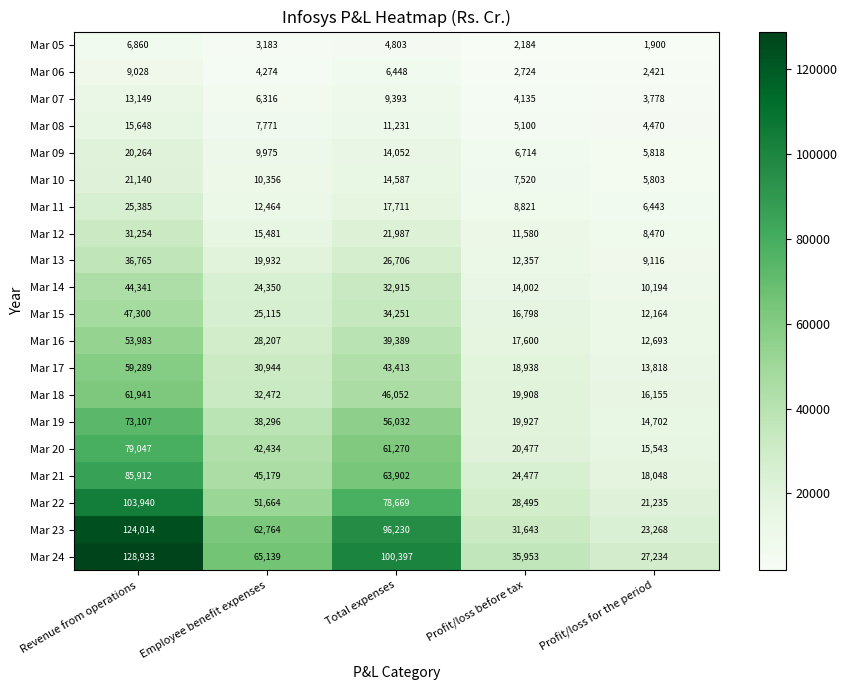

The Mar 16 series shows 4866 at Profit/loss before tax. True or false?

False